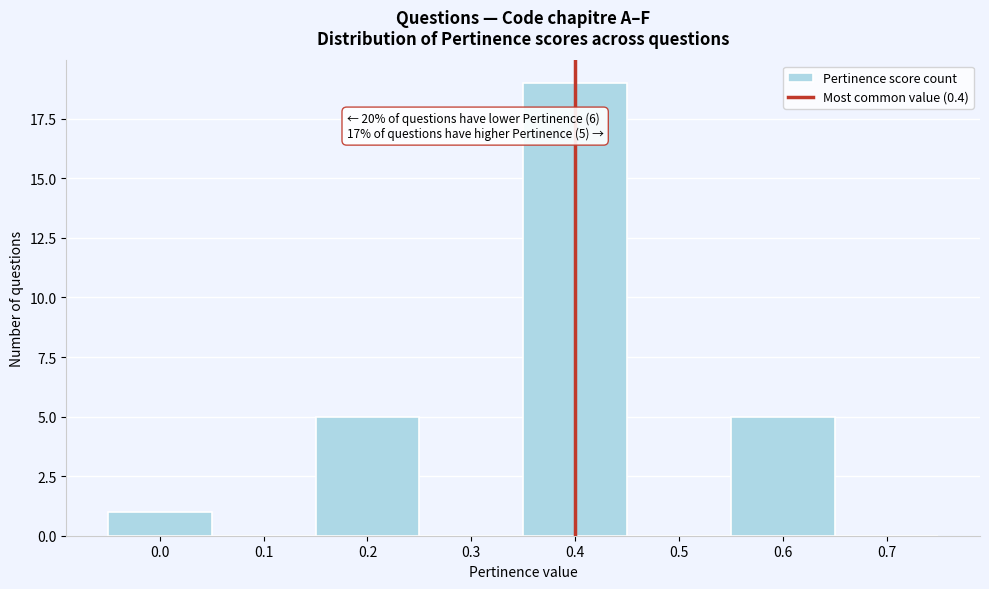

Which range on the x-axis has the tallest bar?

0.35 to 0.45